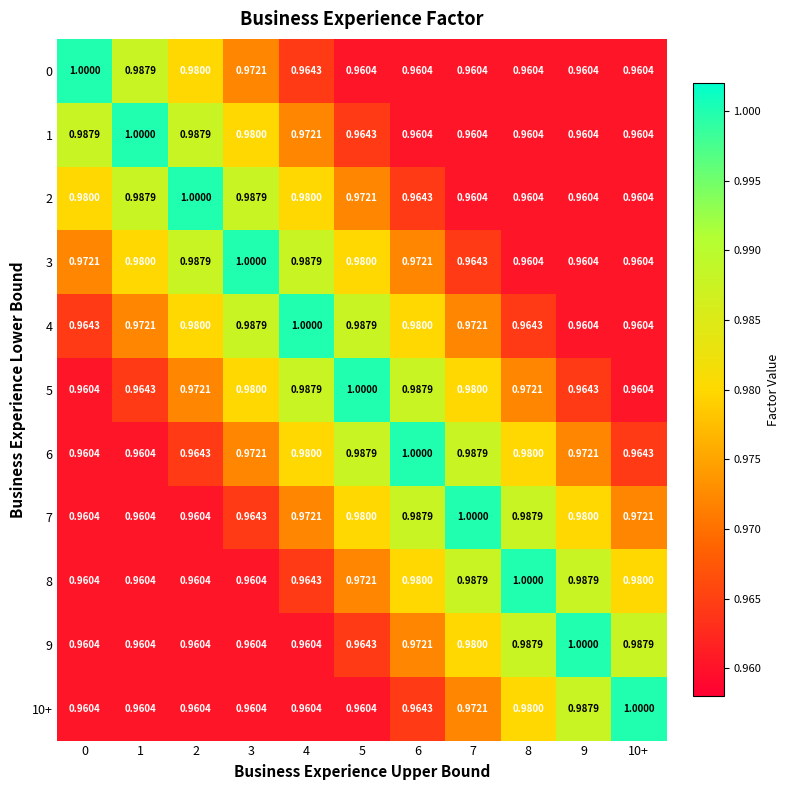

Is the value of 8 at 6 greater than the value of 5 at 5?

No